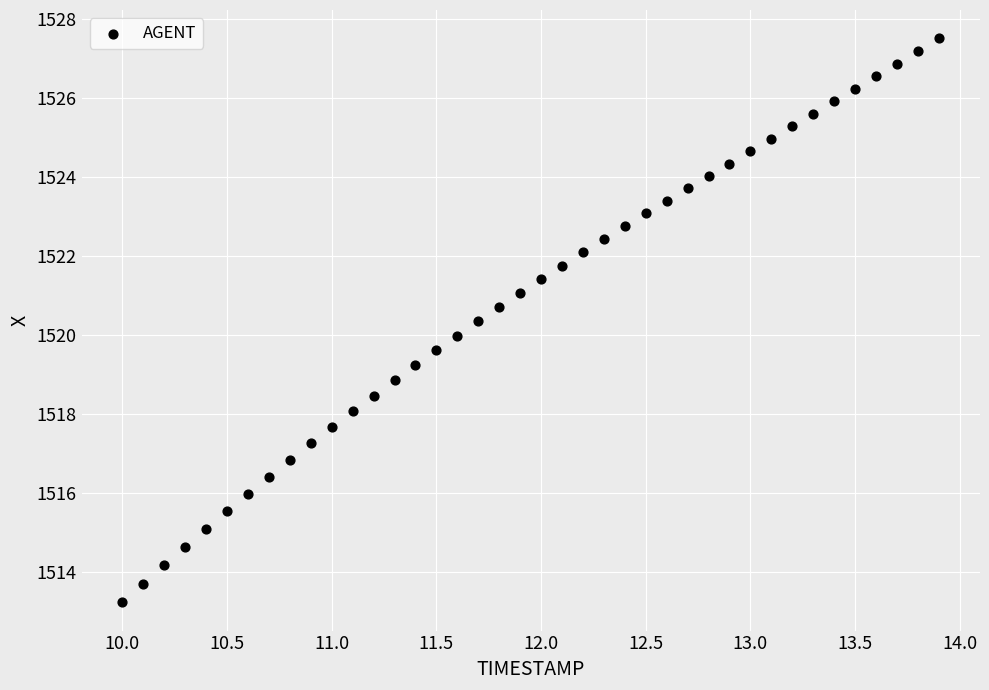

What is the range of Y values (max minus min)?

14.3